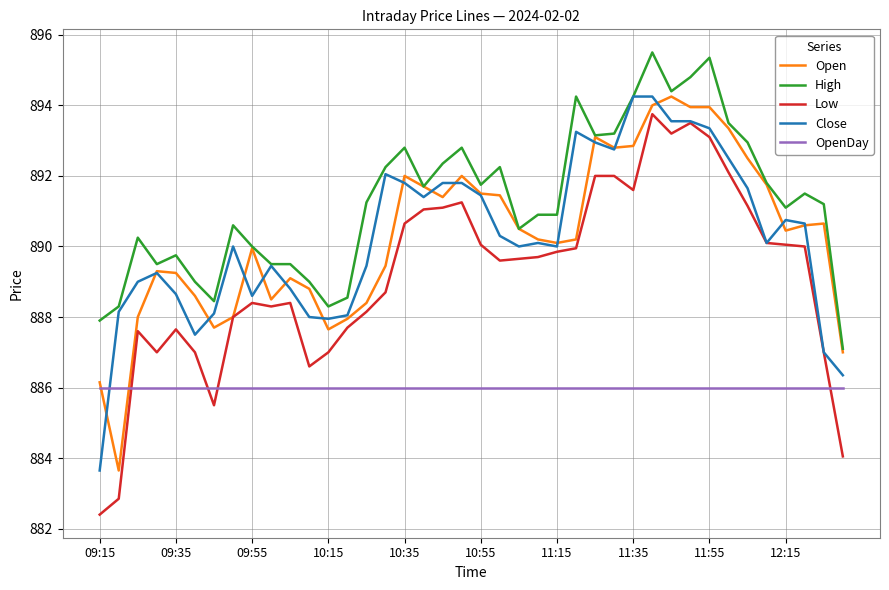

True or false: Low and High intersect in this chart.

False